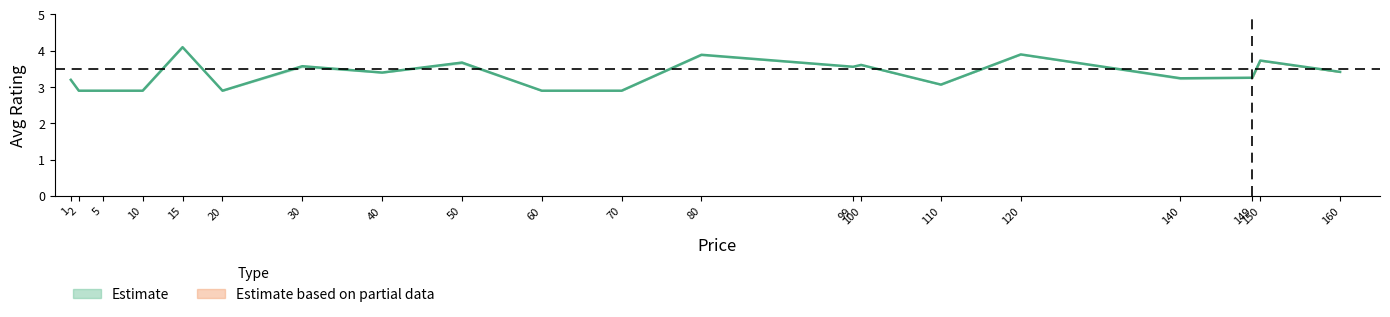

Which category has the lowest value across all series?

2